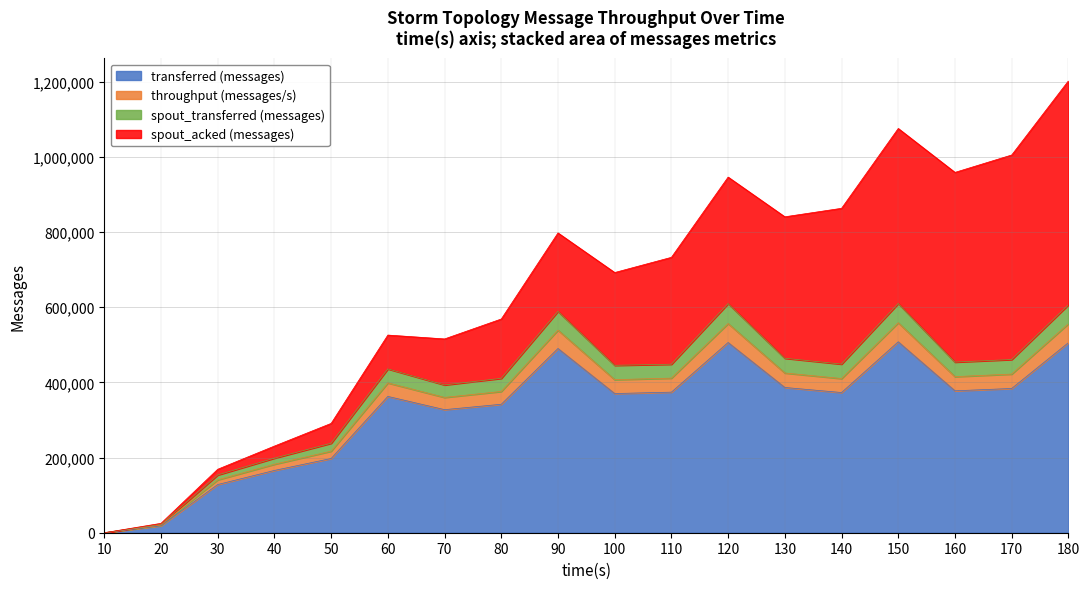

Is it true that transferred (messages) equals 18560 at 20?

True